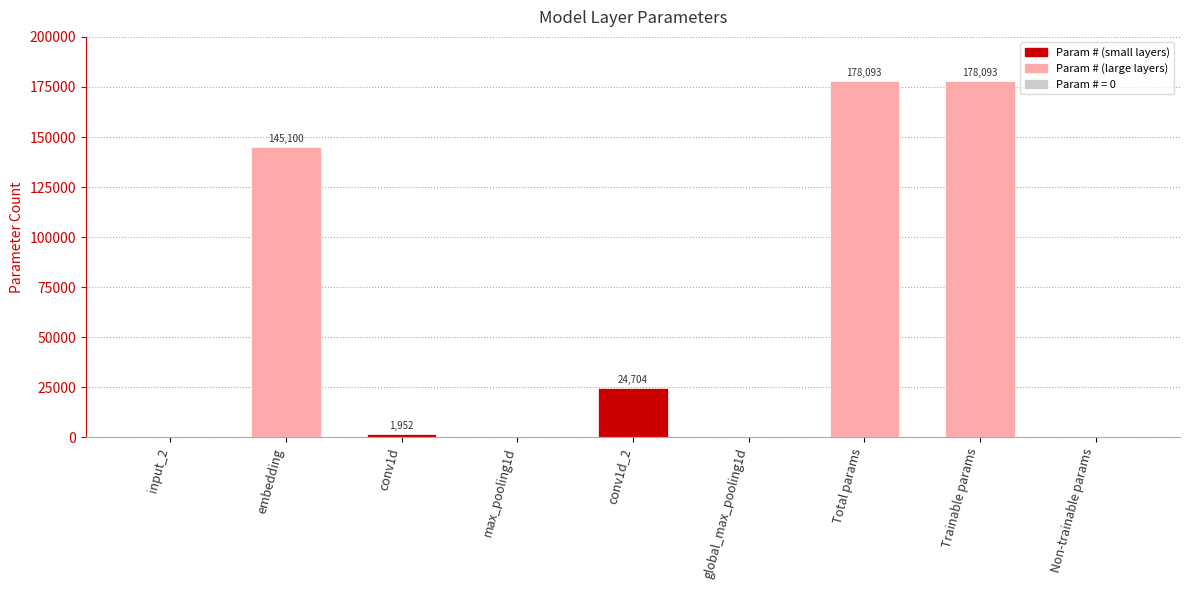

True or false: the data shows 145100 at embedding.

True